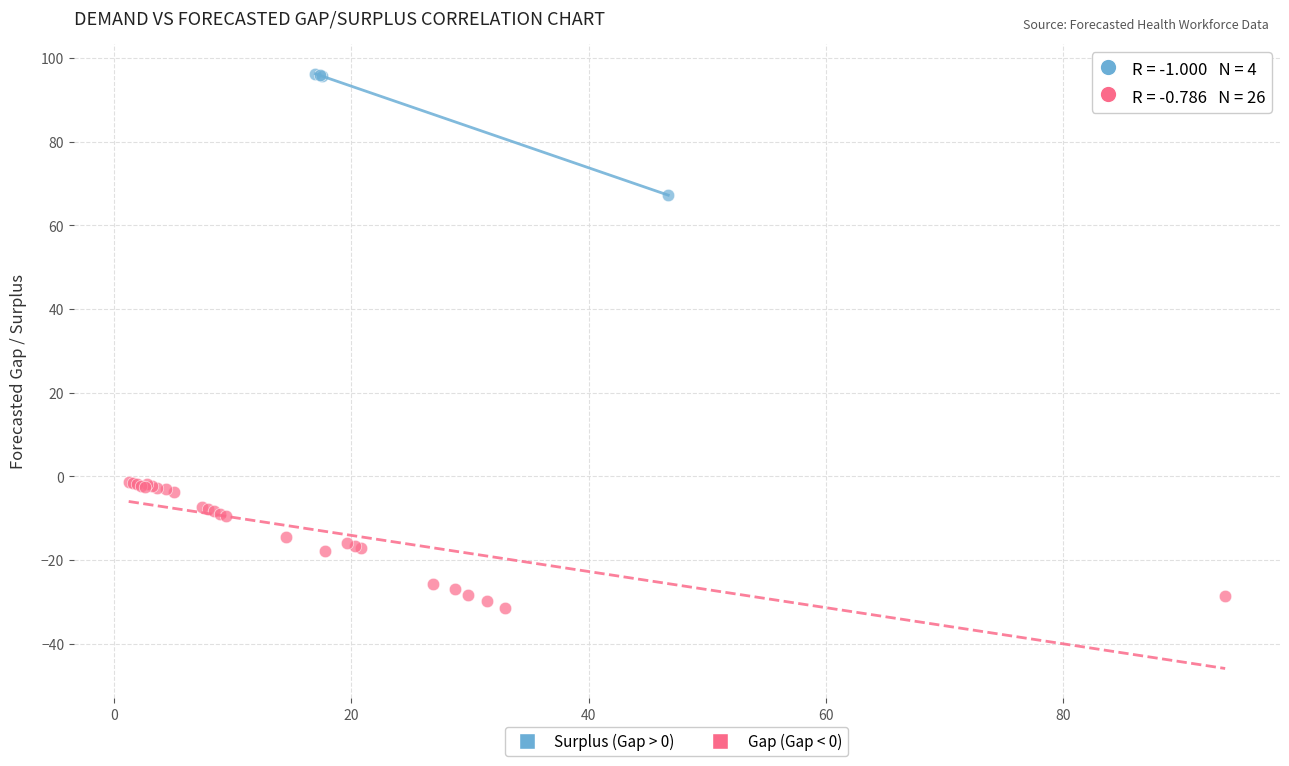

Which series reaches the minimum Y coordinate?

Gap (Gap < 0)